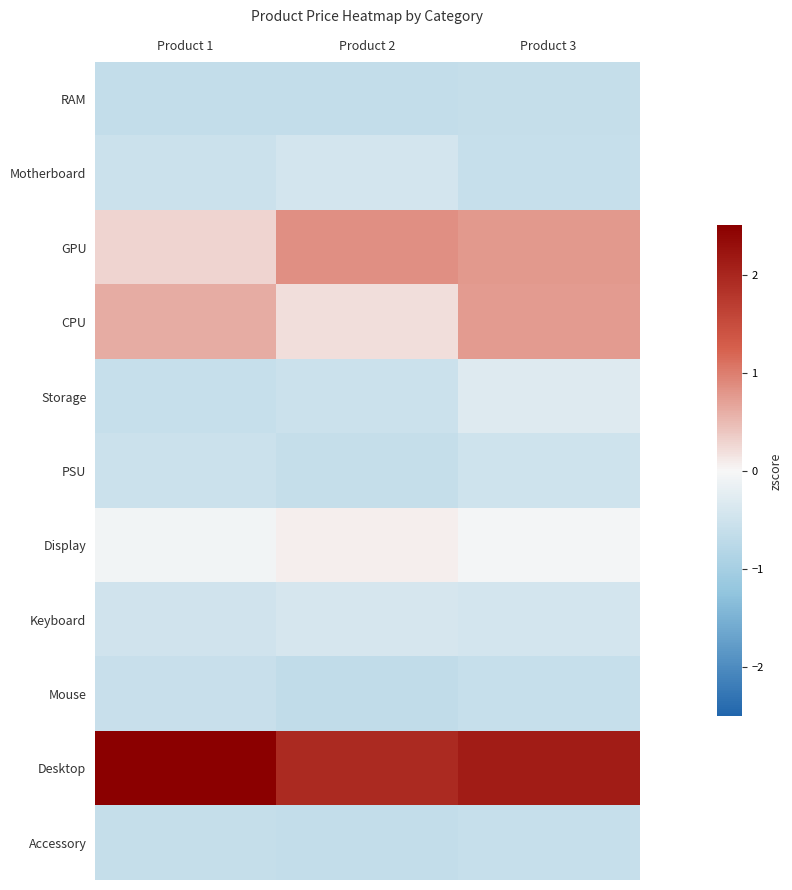

At Product 1, list the series in order from smallest to largest.

RAM, Accessory, Storage, Mouse, PSU, Motherboard, Keyboard, Display, GPU, CPU, Desktop